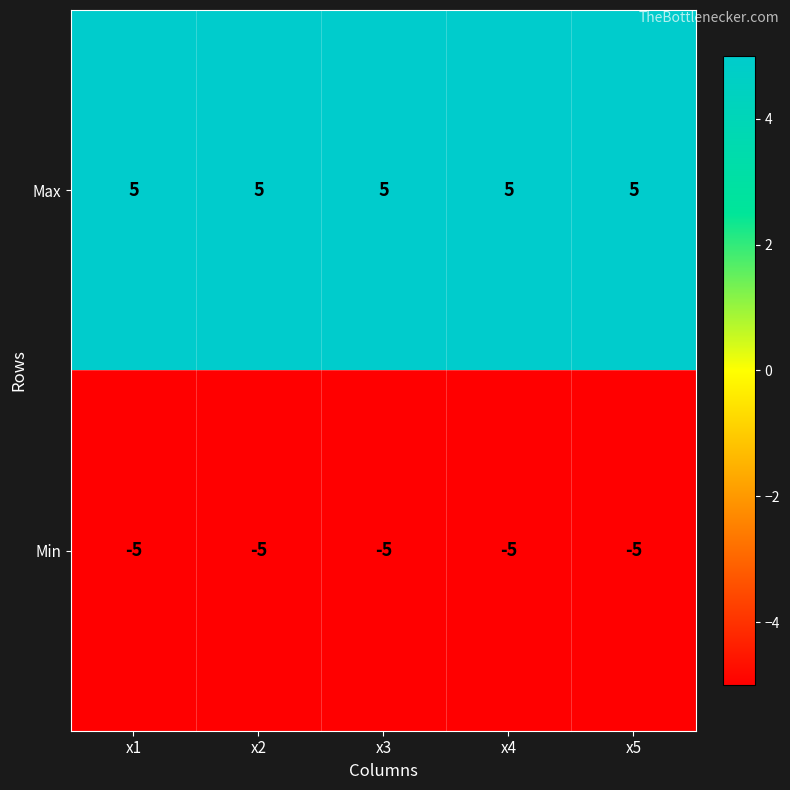

What is the sum of all Max values?

25